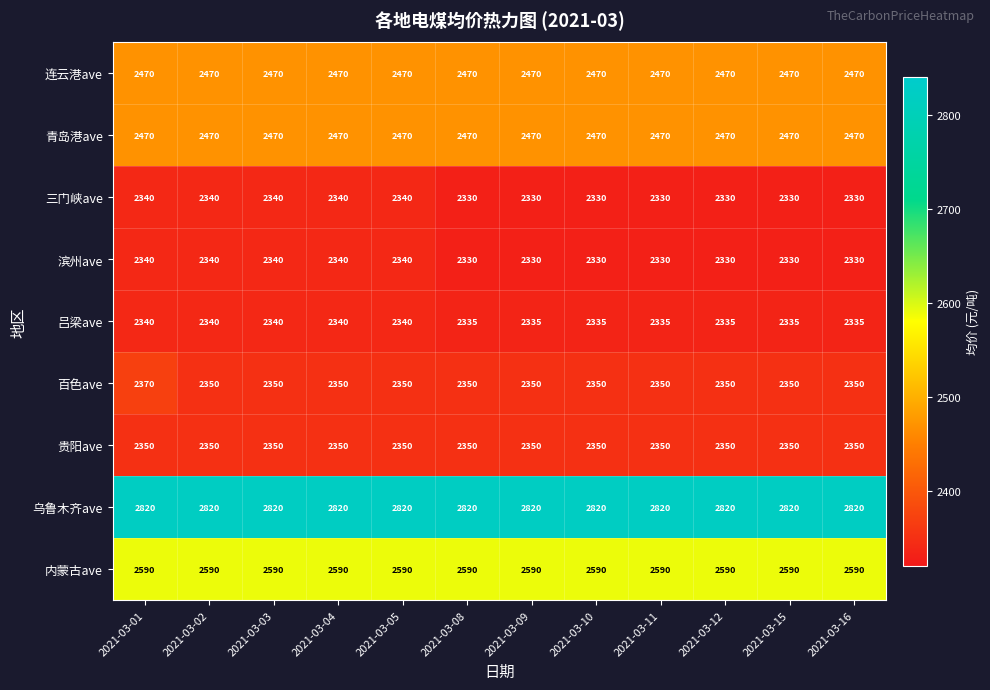

What is the total value across all series at 2021-03-09?

22045